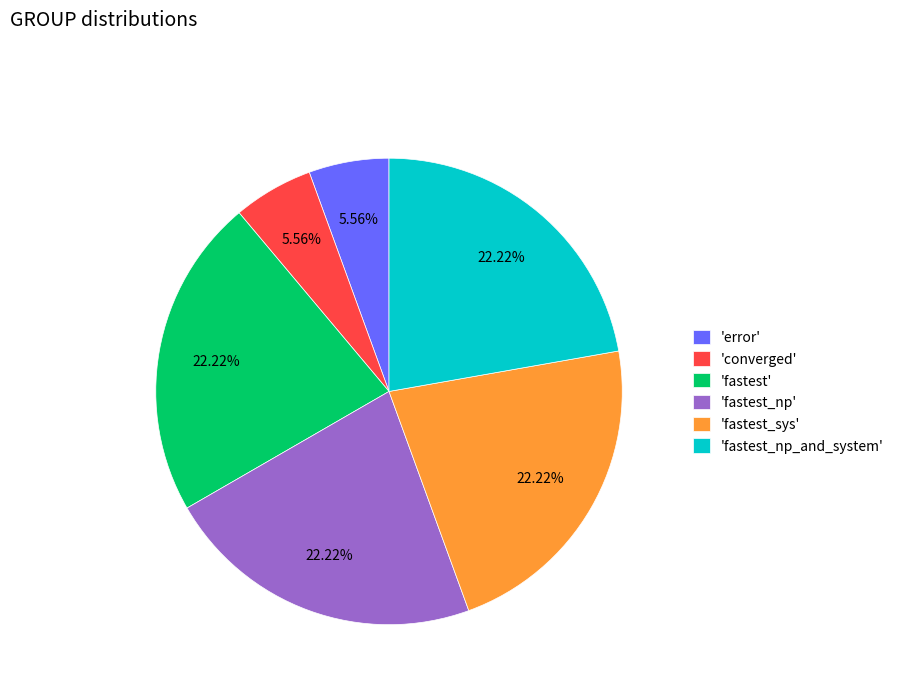

Is the sum of 'converged' and 'fastest_np_and_system' greater than half?

No